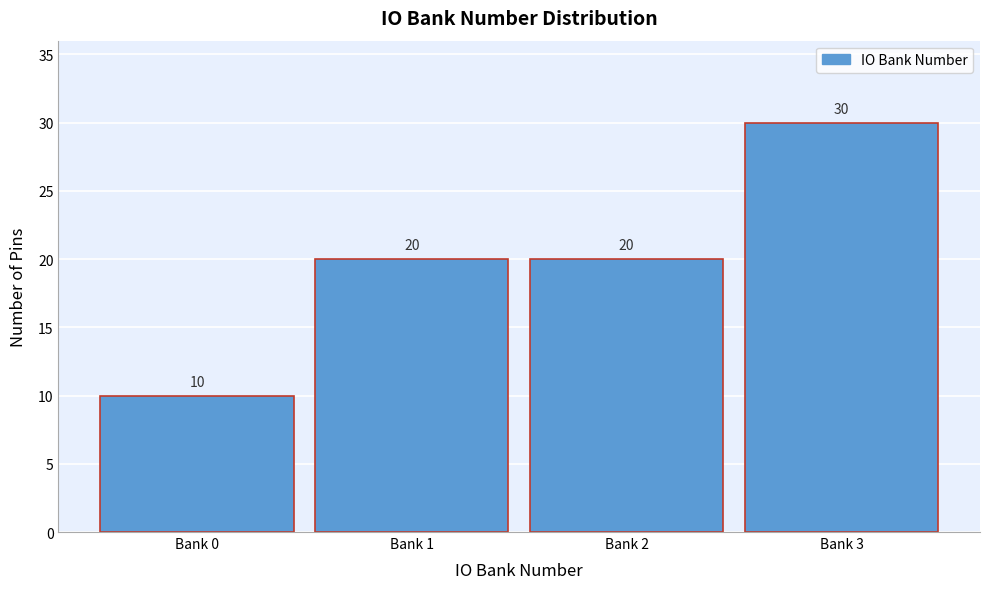

Reading left to right, what are all the values shown in this chart?

Bank 0=10	Bank 1=20	Bank 2=20	Bank 3=30